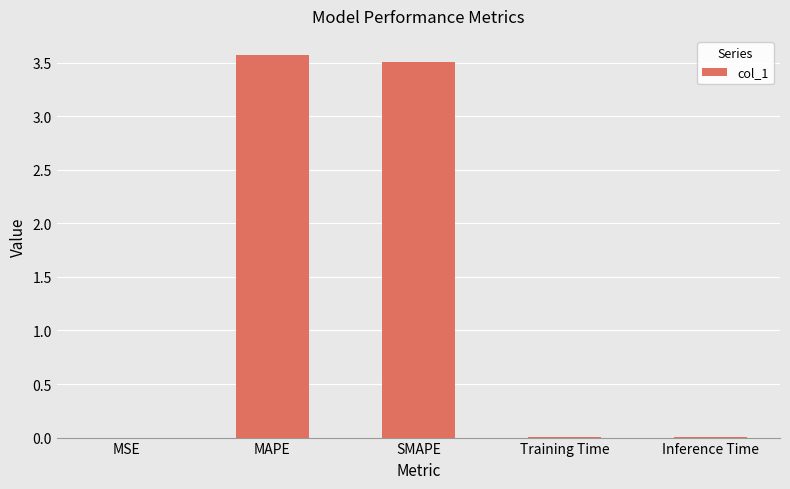

What is the sum of all values?

7.1